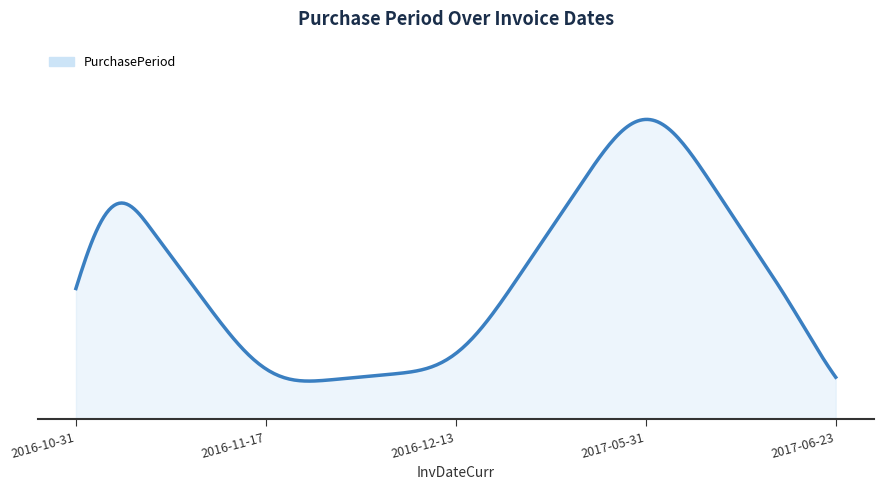

At which category does the chart reach its peak across all series?

2017-05-31